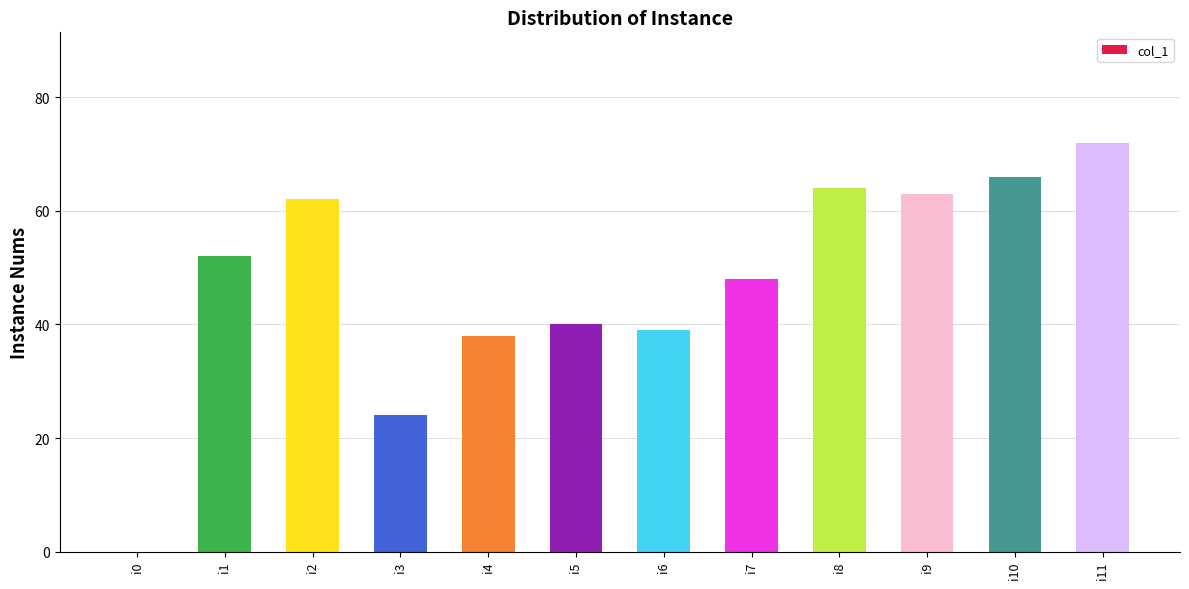

What is the ratio of the value at i11 to the value at i5?

1.8